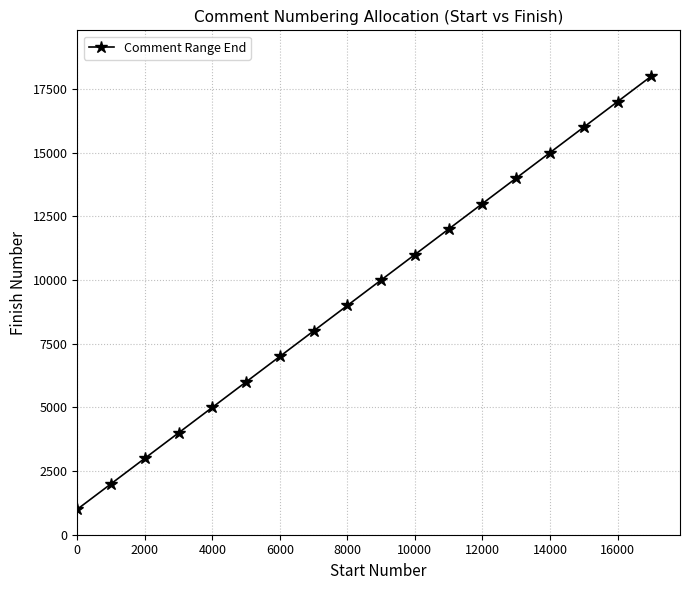

Reading left to right, transcribe all the data shown in this chart.

1000	2000	3000	4000	5000	6000	7000	8000	9000	10000	11000	12000	13000	14000	15000	16000	17000	18000